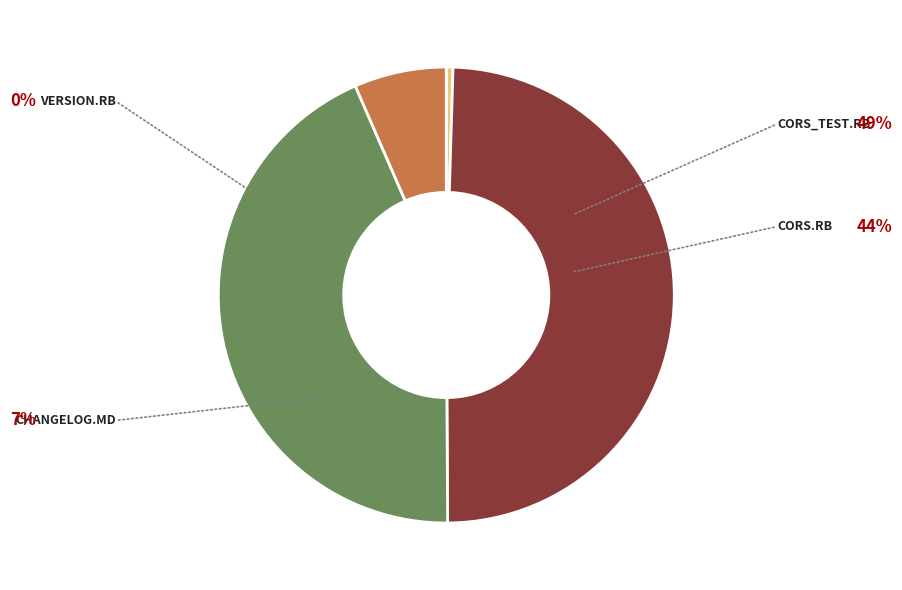

Count the number of slices in the pie.

4